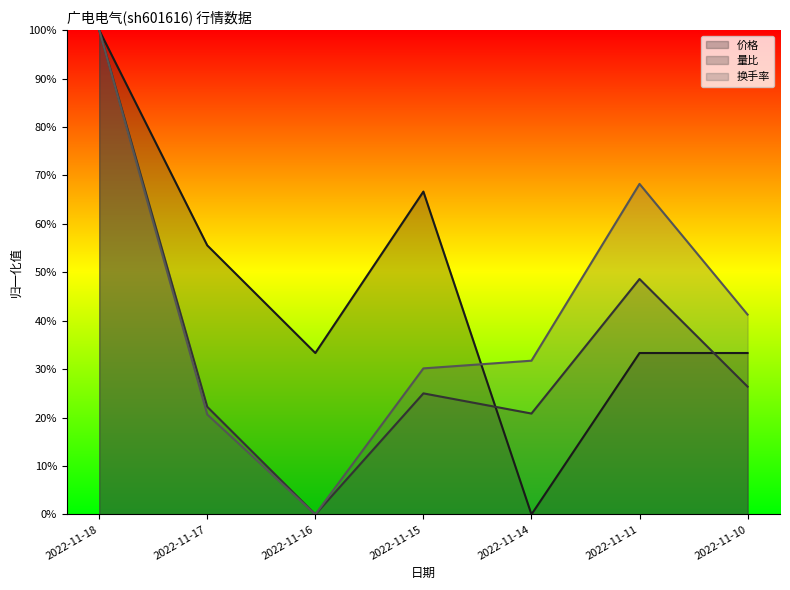

Is the value of 价格 at 2022-11-15 greater than the value of 成交额(万元) at 2022-11-16?

Yes